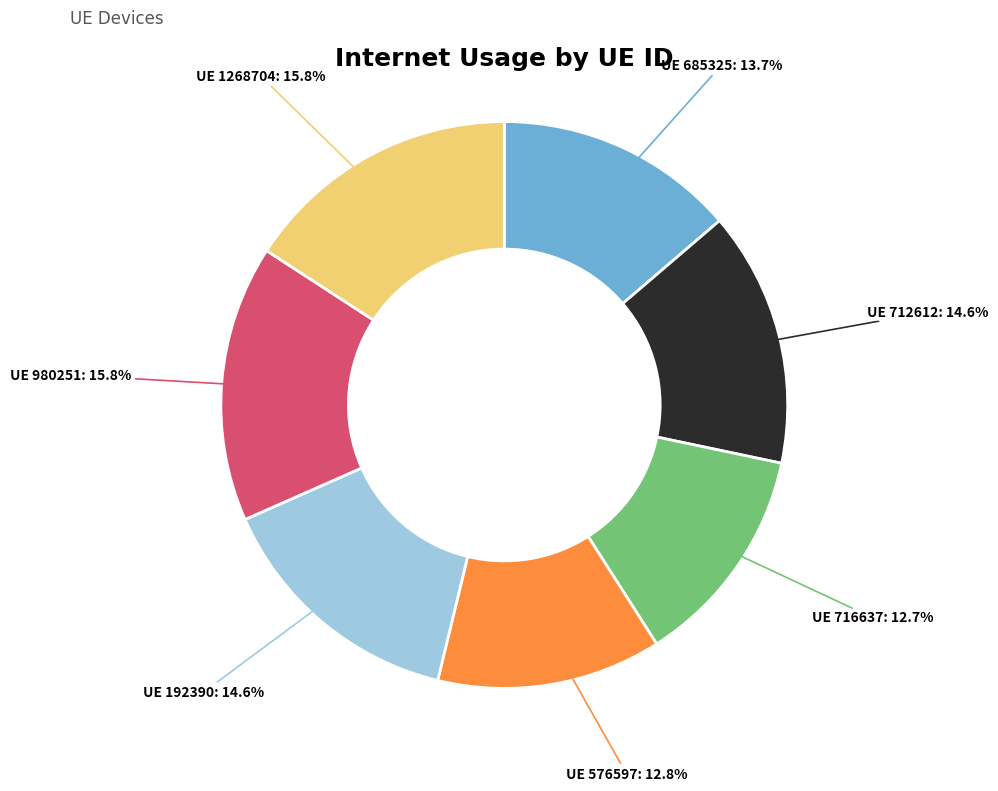

Count the number of slices in the pie.

7